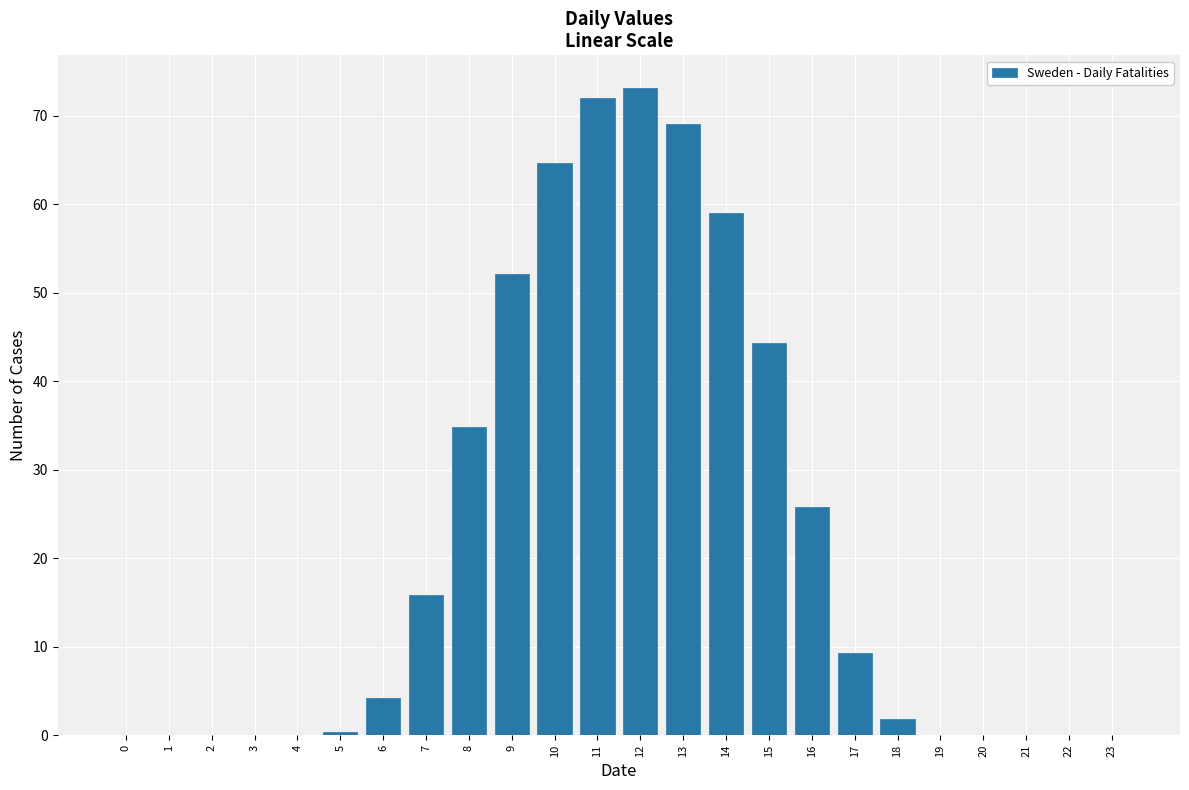

The chart shows a value of 52.2 at 9. True or false?

True